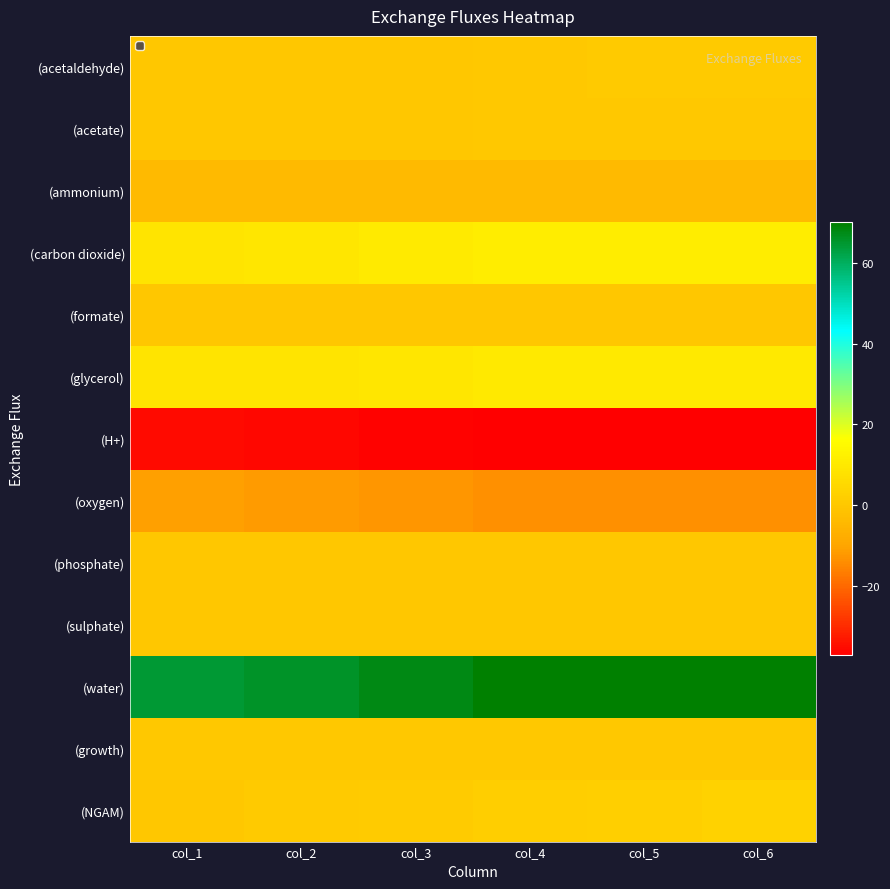

What is the greatest value displayed?

70.1